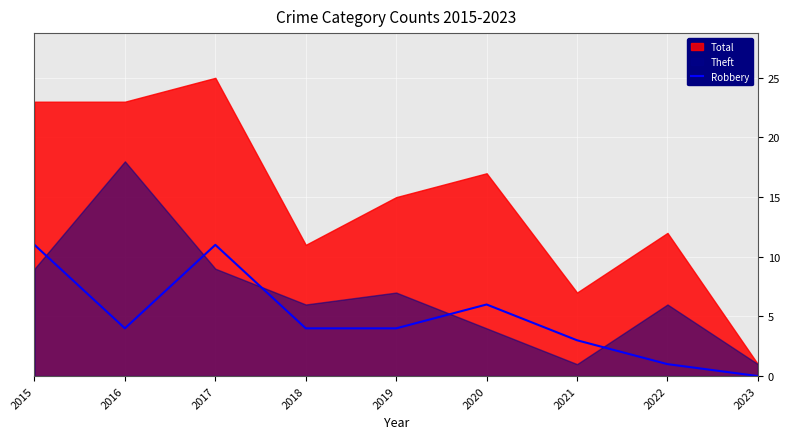

Which label corresponds to the smallest value in the chart?

2023